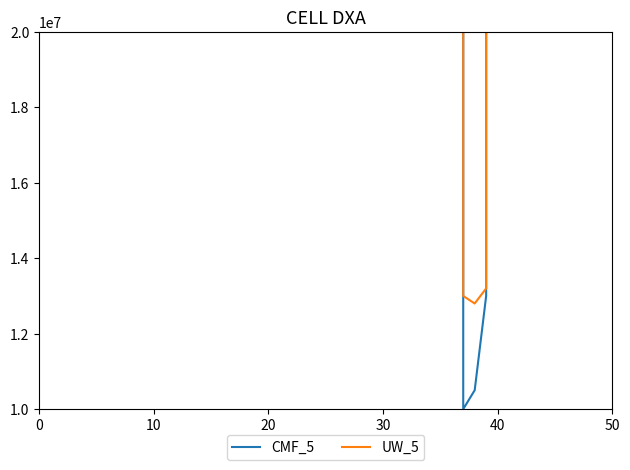

What is the difference between the maximum and minimum values in the UW_5 series?

15300006200369.0